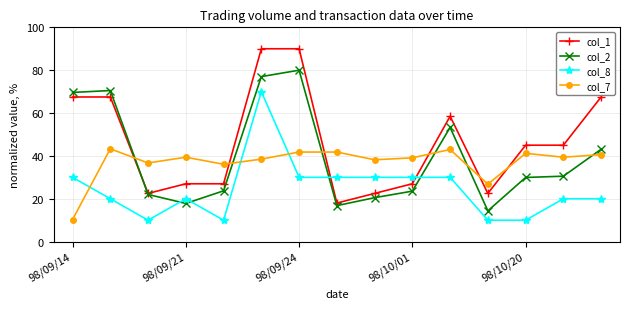

What is the value of the col_7 point at the 5th from the left?

36.1